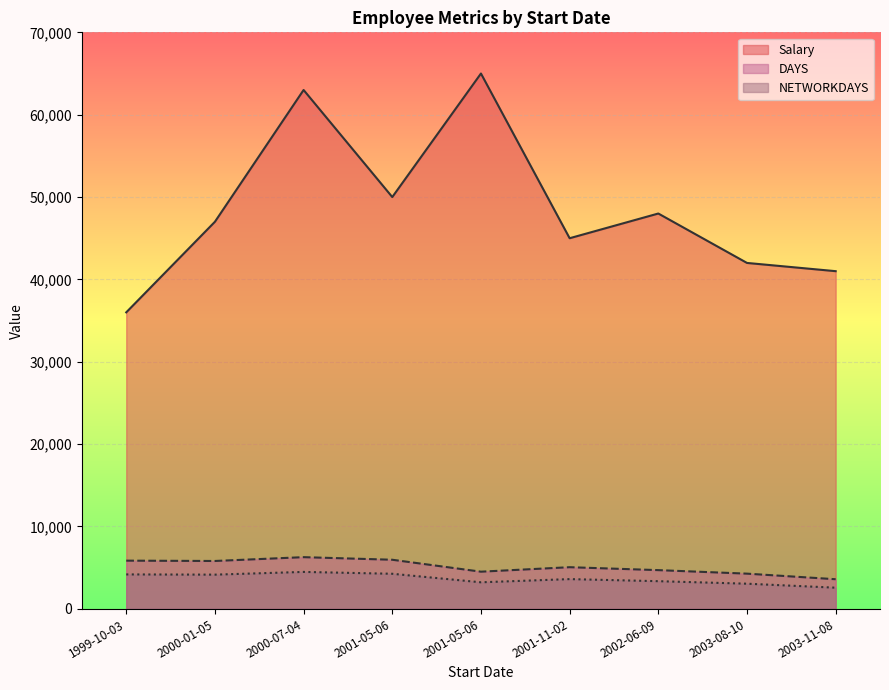

How many lines are shown in the chart?

3